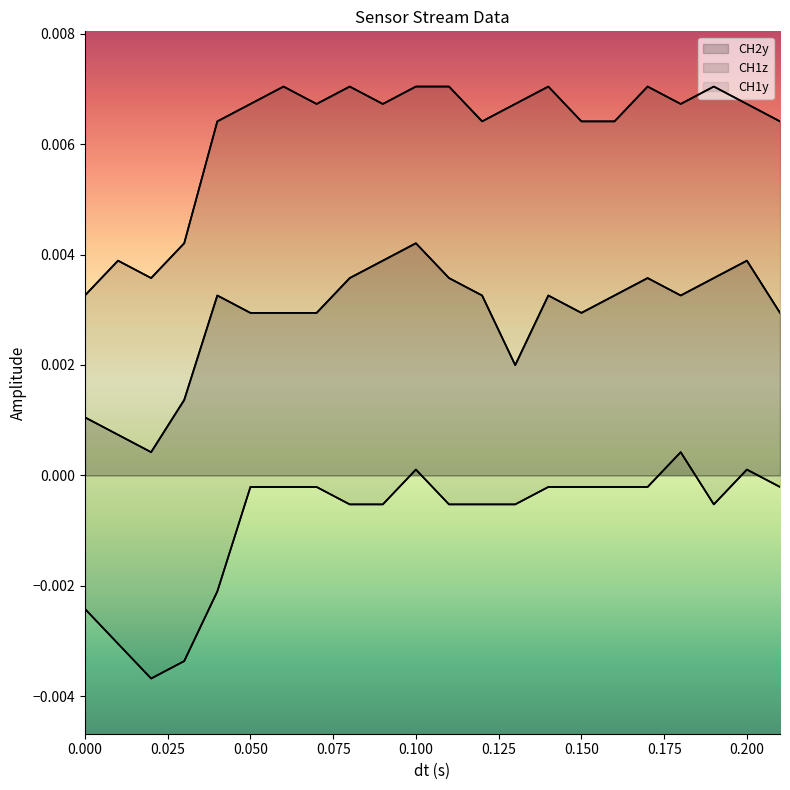

Does the chart have visible grid lines?

No